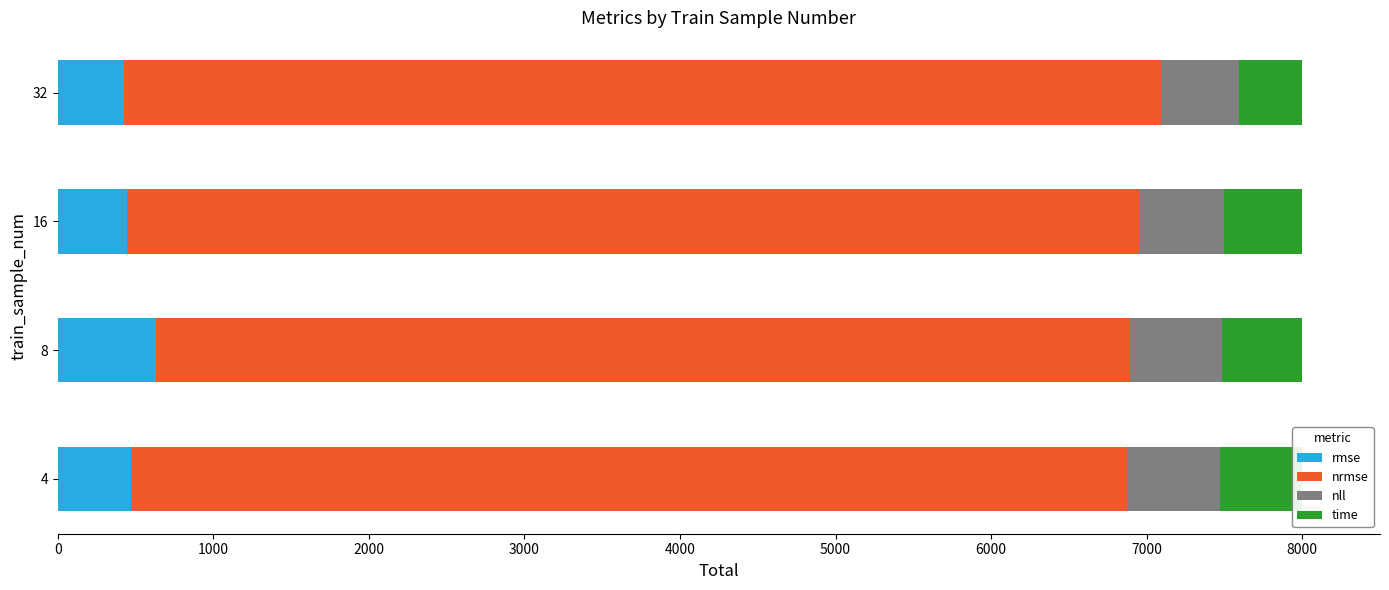

What is the minimum value for nrmse?

6262.3